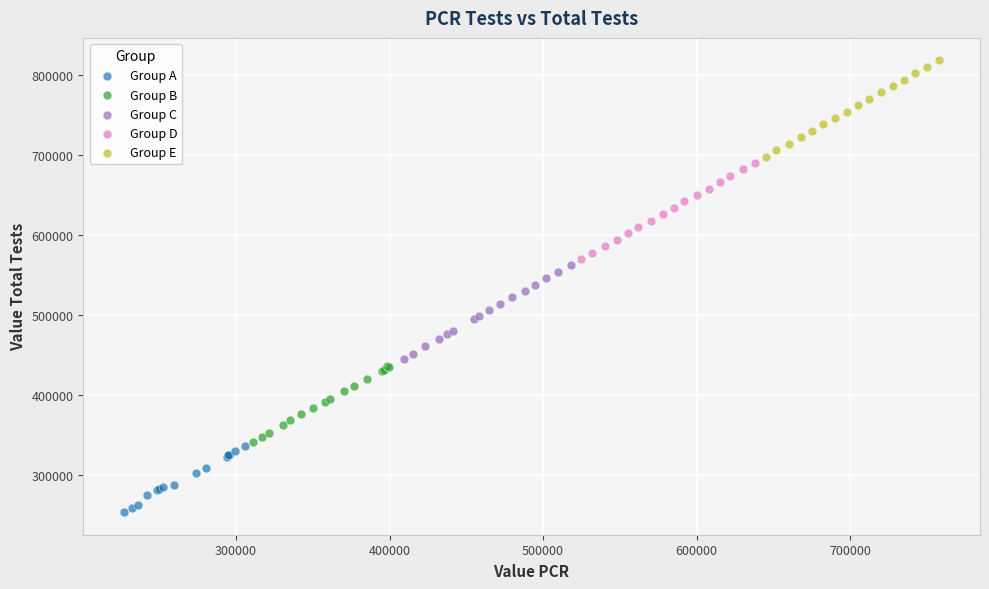

Which series reaches the maximum Y coordinate?

Group E